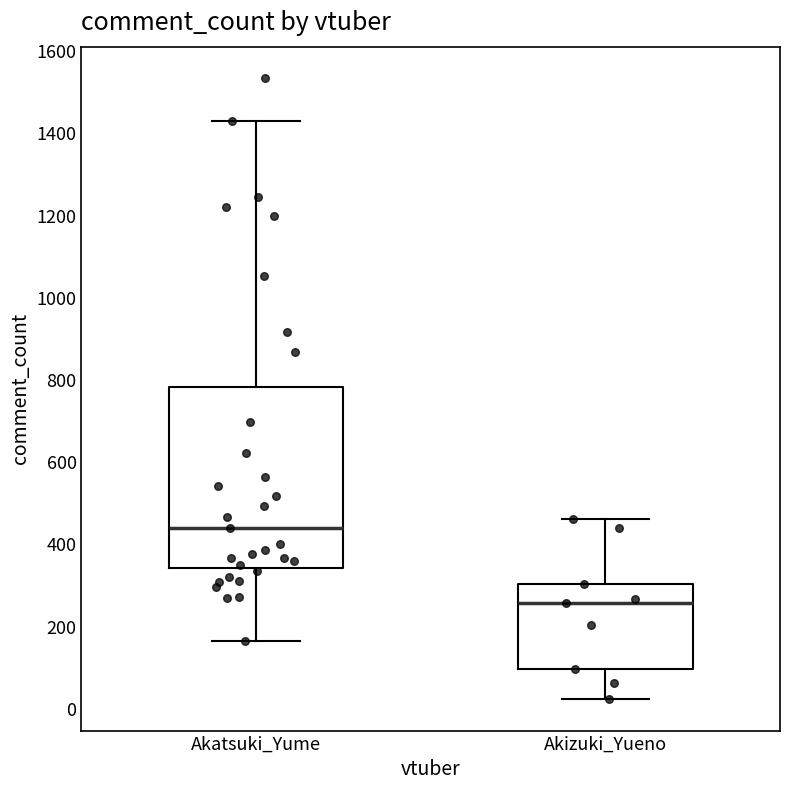

Reading left to right, transcribe this box plot: for each box, give where its median line is, the range the box spans, and where its two whiskers end, as read against the y-axis. The values are not printed on the chart, so give them approximately, as read against the axis.

Akatsuki_Yume: median 440, box 340 to 780, whiskers 160 to 1420
Akizuki_Yueno: median 260, box 100 to 300, whiskers 20 to 460